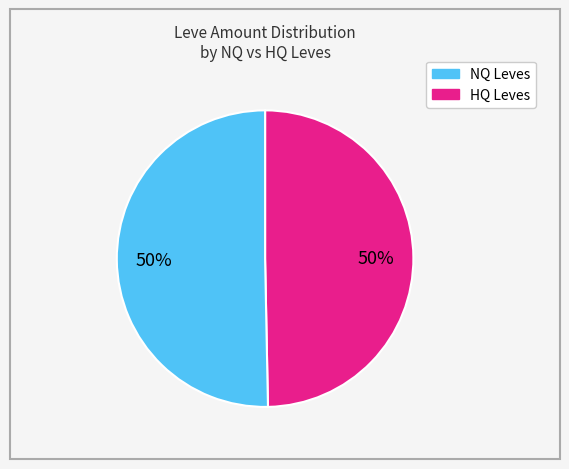

To the nearest percent, what is the average slice percentage?

50%